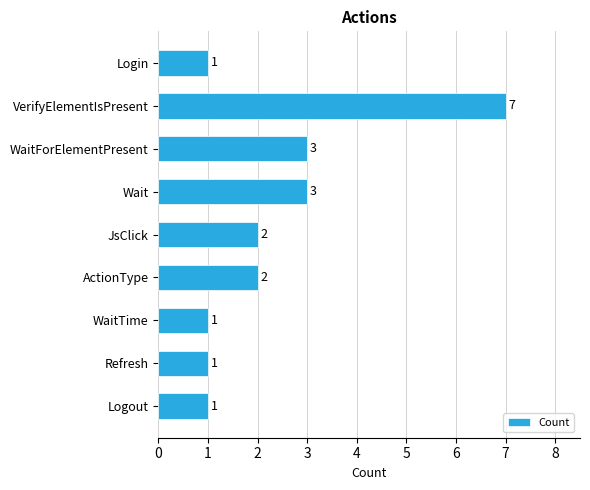

The chart shows a value of 3 at Wait. True or false?

True